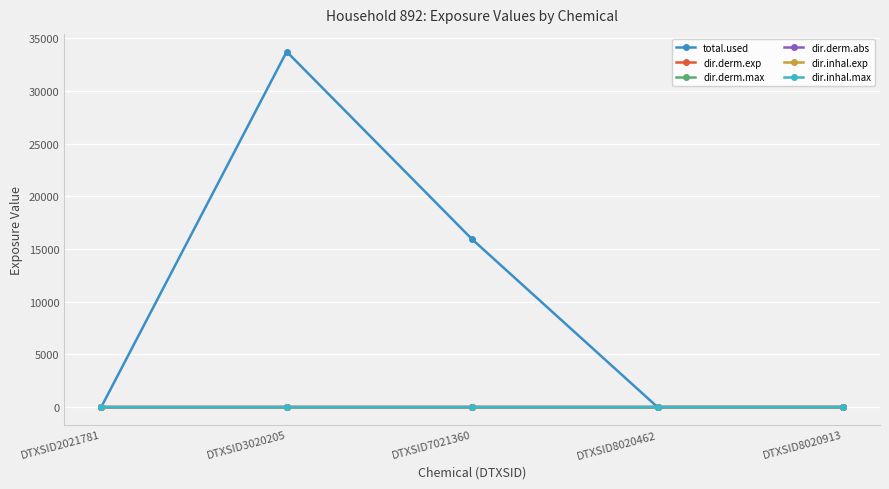

In dir.inhal.max, how many points are higher than both neighbors (excluding endpoints)?

1